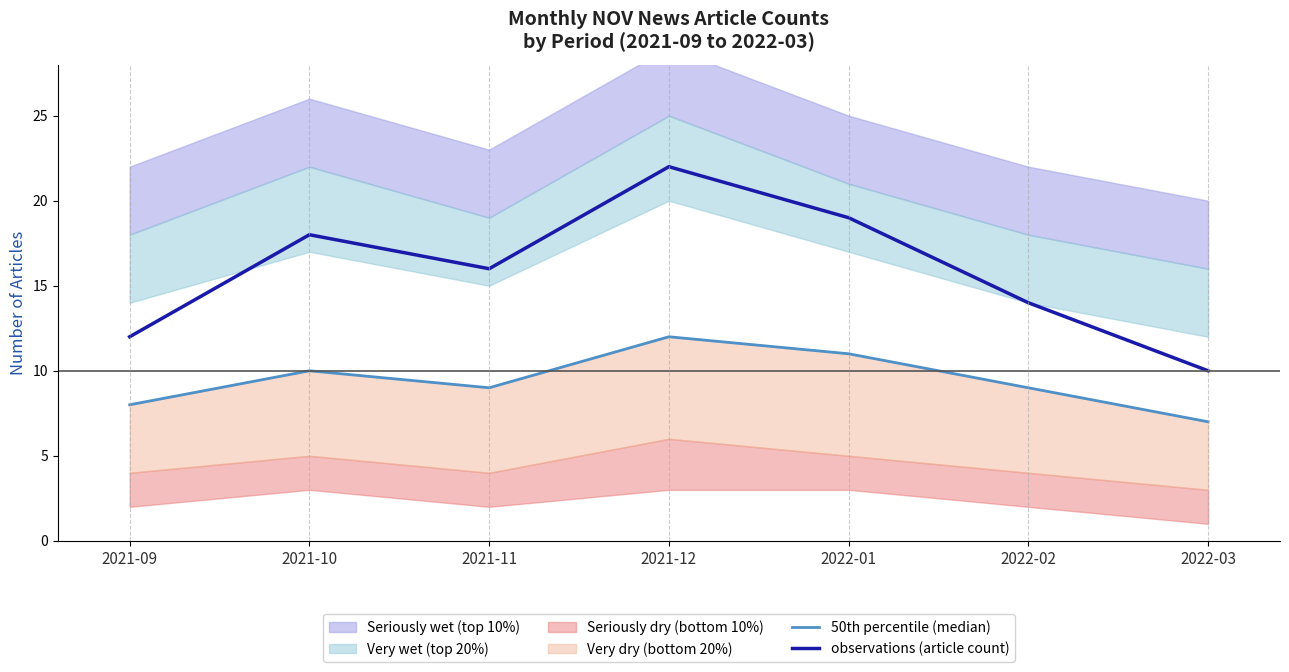

The value of observations (article count) at 2021-11 is 16. True or false?

True